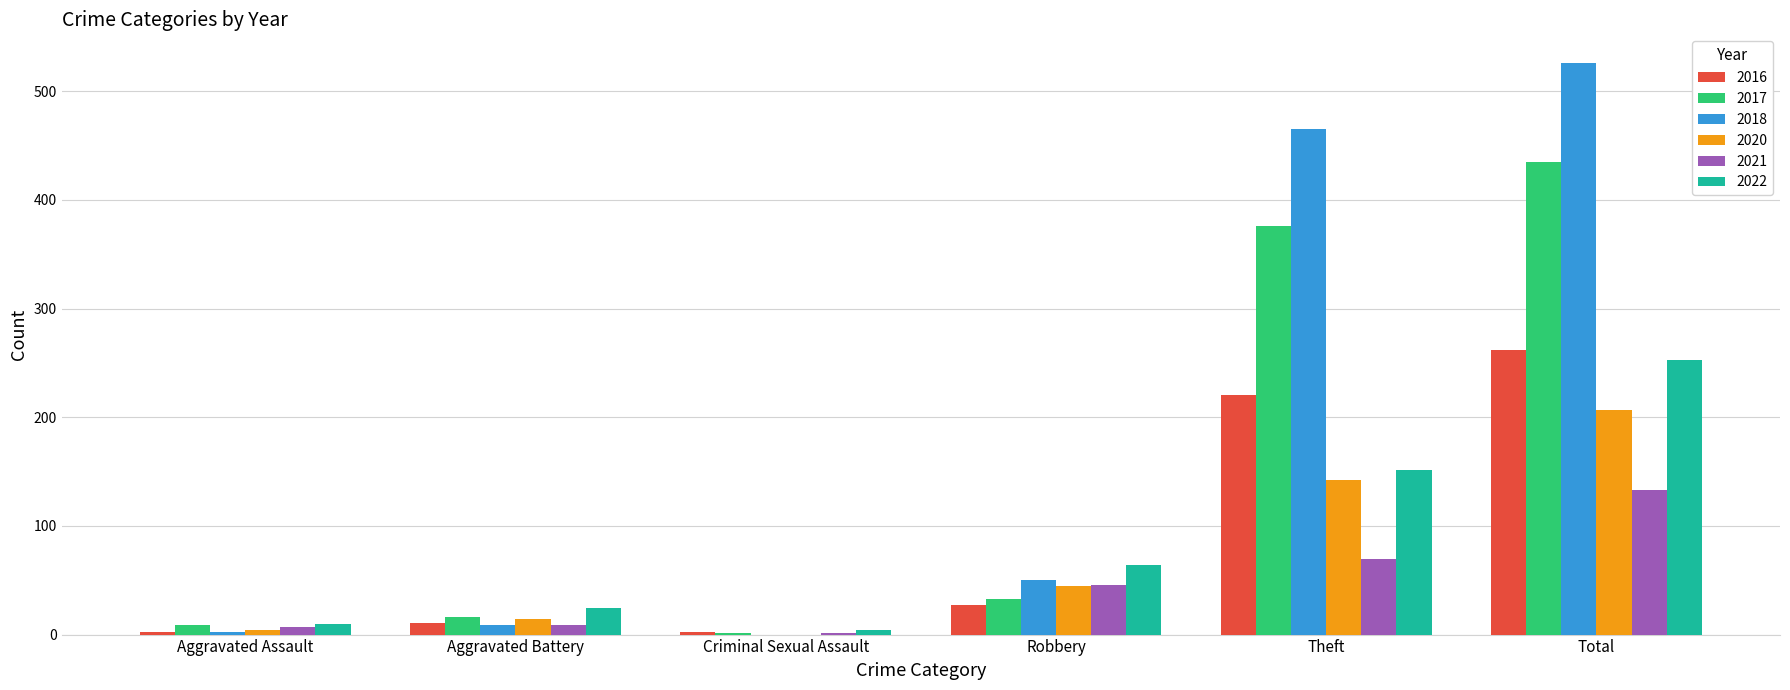

Is it true that 2022 equals 151 at Theft?

True